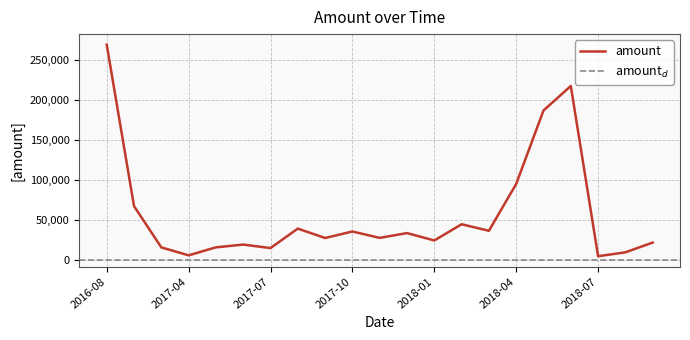

What is the sum of the values at 2018-02 and 2018-10?

66828